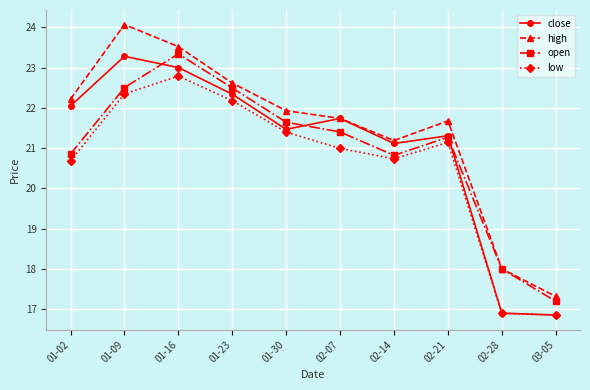

How many categories are shown in the chart?

10